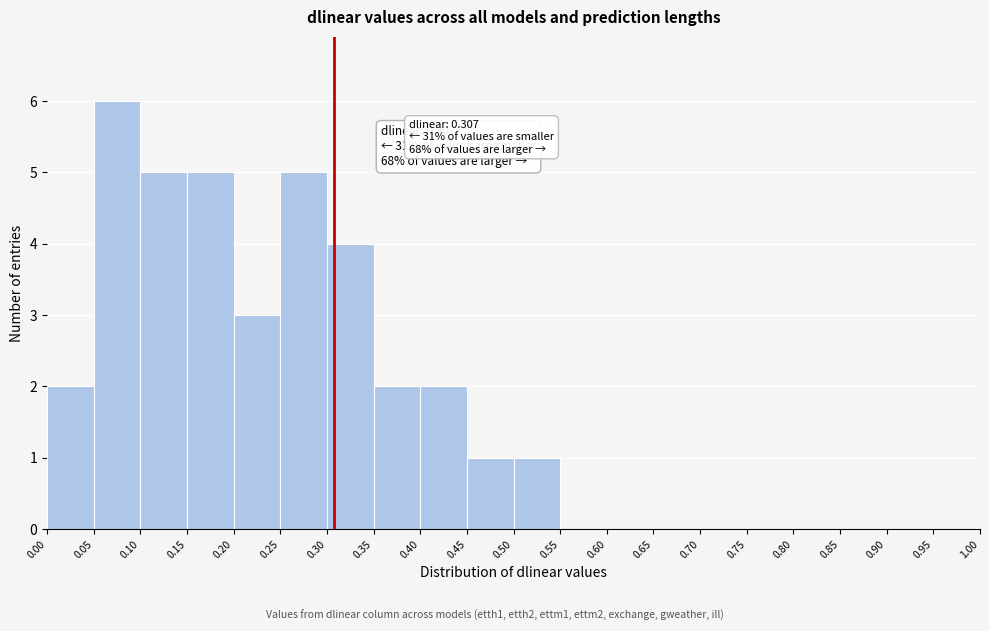

Over which range of the x-axis is the bar tallest?

0.05 to 0.10